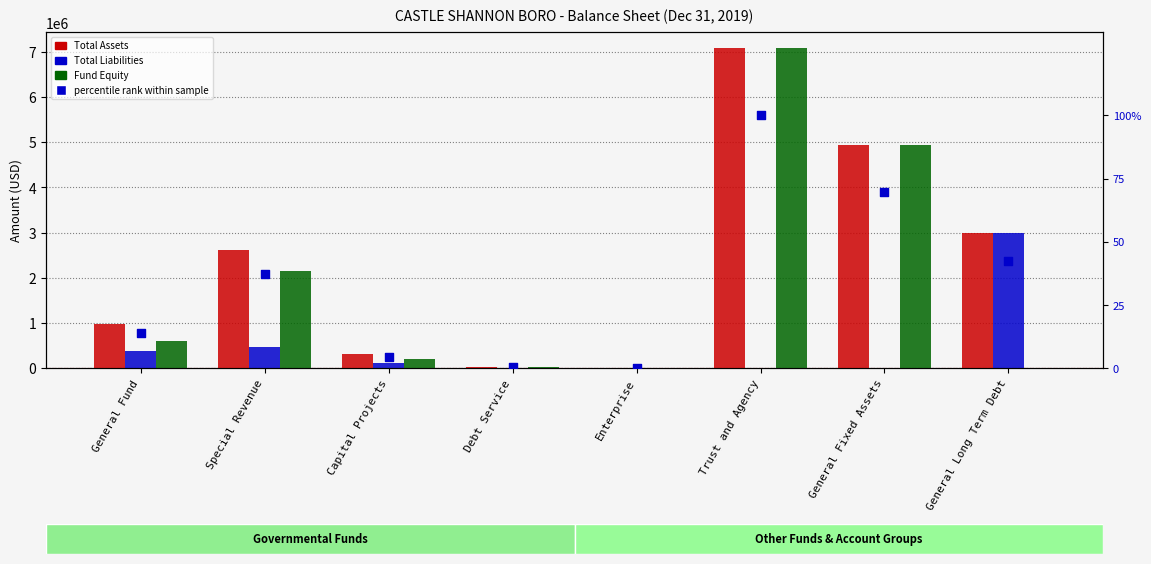

Which series has the widest spread of Y values?

Total Assets